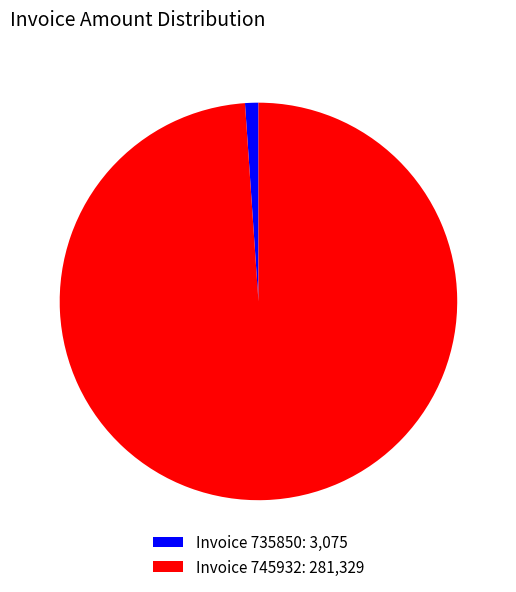

Do Invoice 745932: 281,329 and Invoice 735850: 3,075 together represent more than half of the pie?

Yes